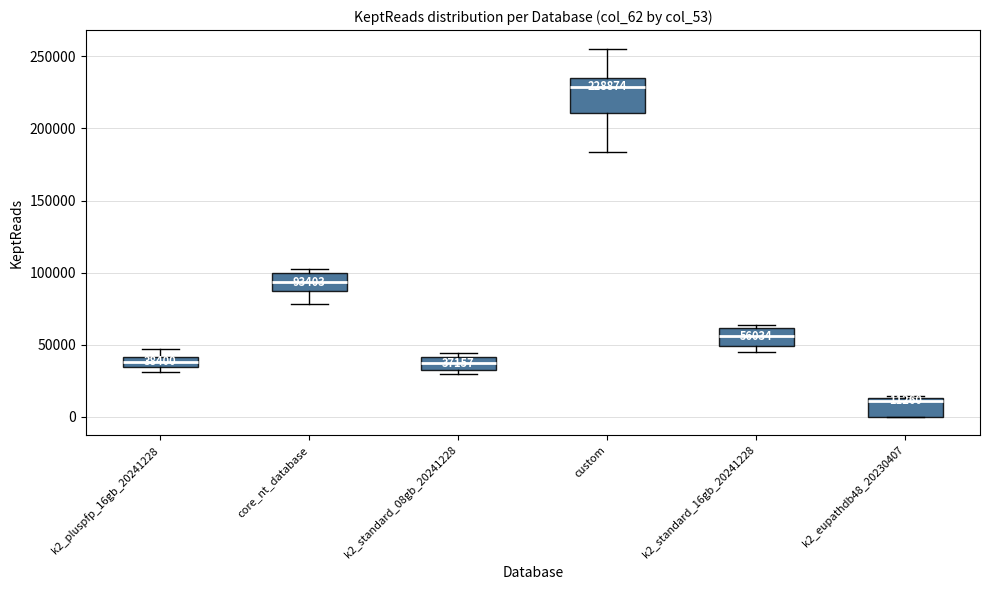

Which box is the tallest, from its lower edge to its upper edge?

custom